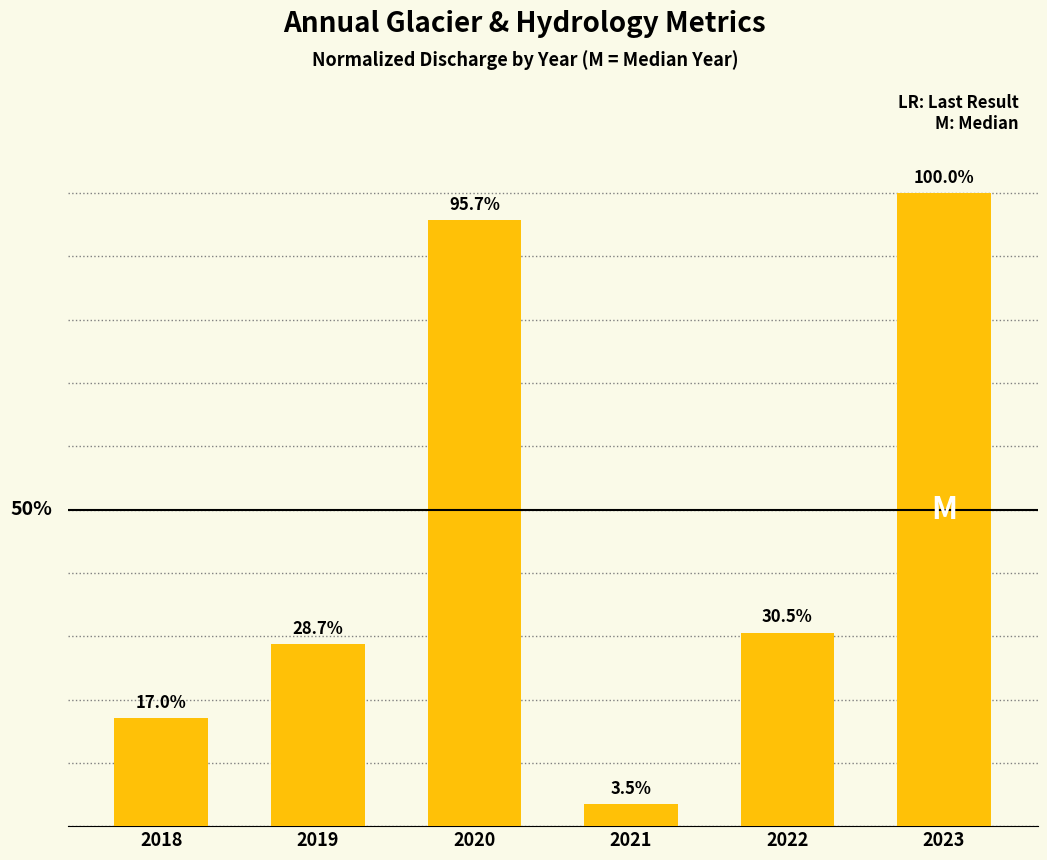

Does the chart contain any negative values?

No